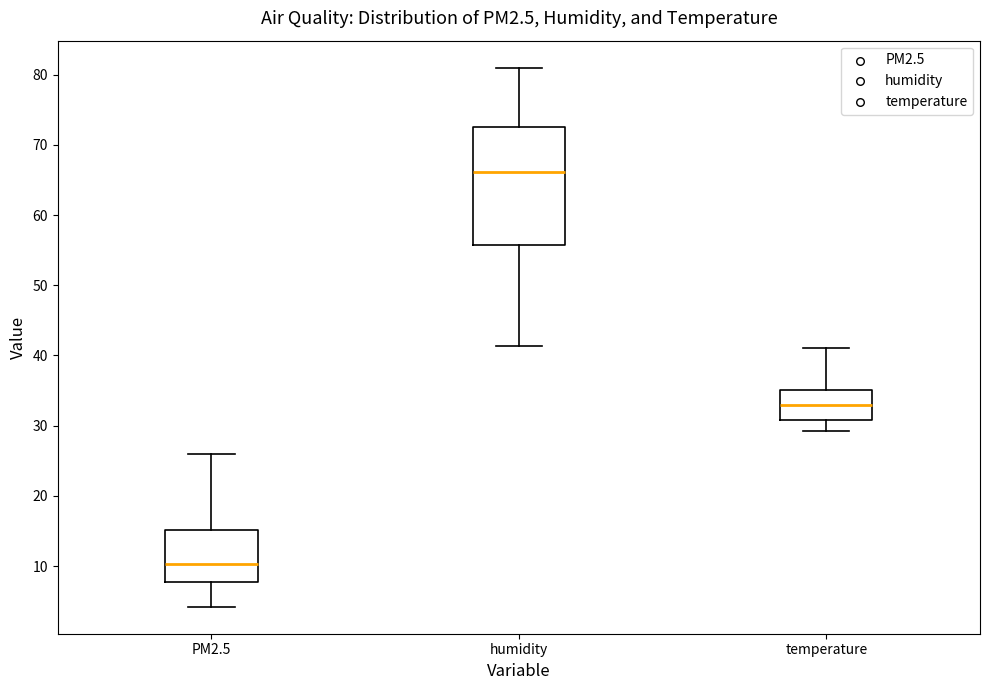

Reading left to right, transcribe this box plot: for each box, give where its median line is, the range the box spans, and where its two whiskers end, as read against the y-axis. The values are not printed on the chart, so give them approximately, as read against the axis.

PM2.5: median 10, box 8 to 15, whiskers 4 to 26
humidity: median 66, box 56 to 73, whiskers 41 to 81
temperature: median 33, box 31 to 35, whiskers 29 to 41